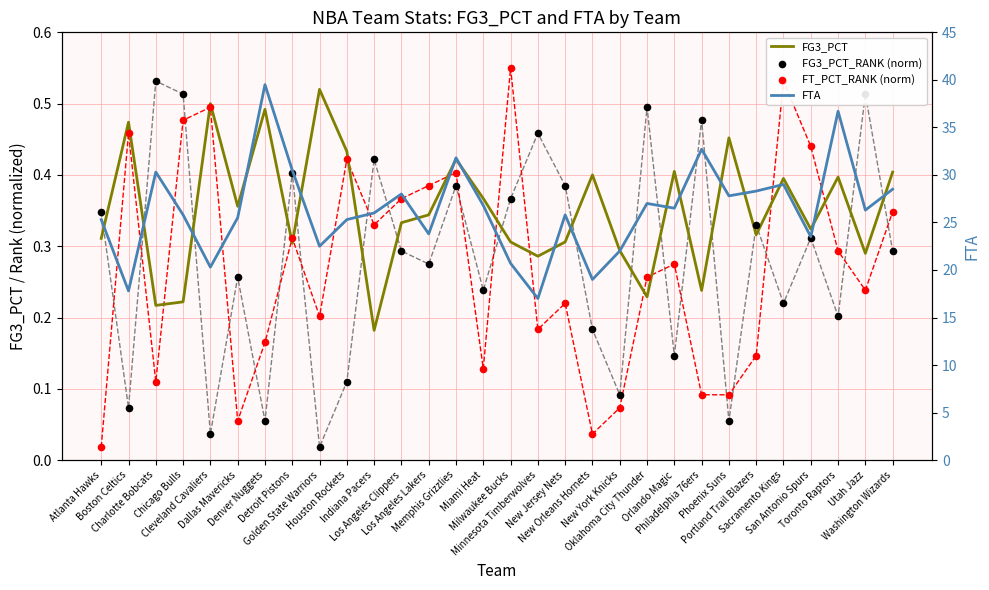

At which category is the sum across all series the highest?

Denver Nuggets